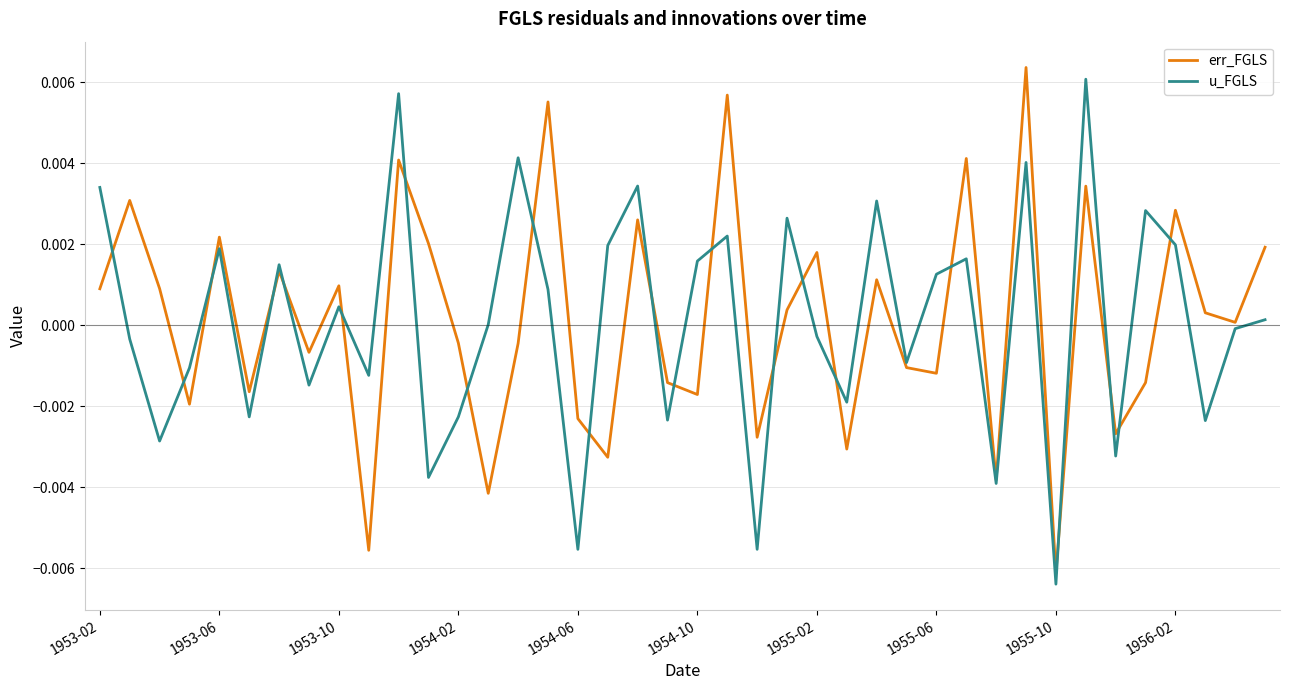

Count the number of categories in the chart.

40